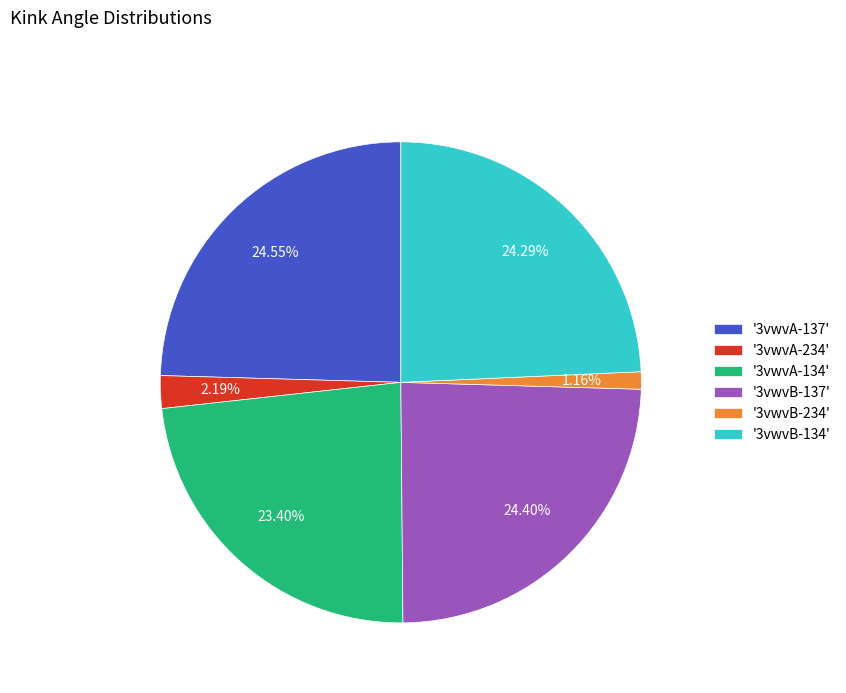

Which has a higher value, '3vwvA-234' or '3vwvA-137'?

'3vwvA-137'